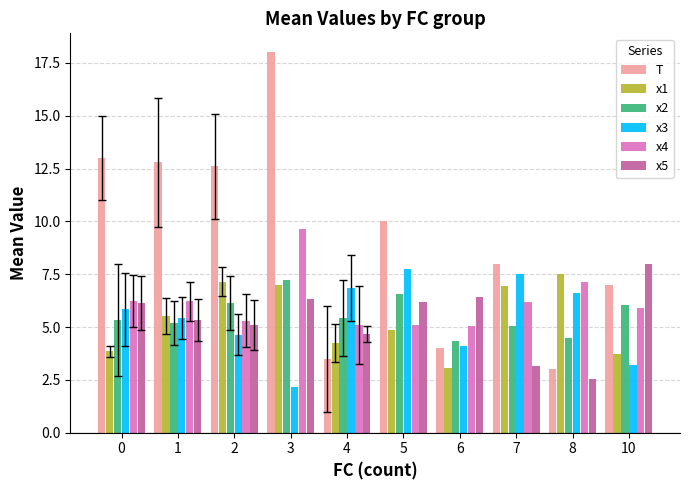

The value of x4 at 7 is 2.5. True or false?

False